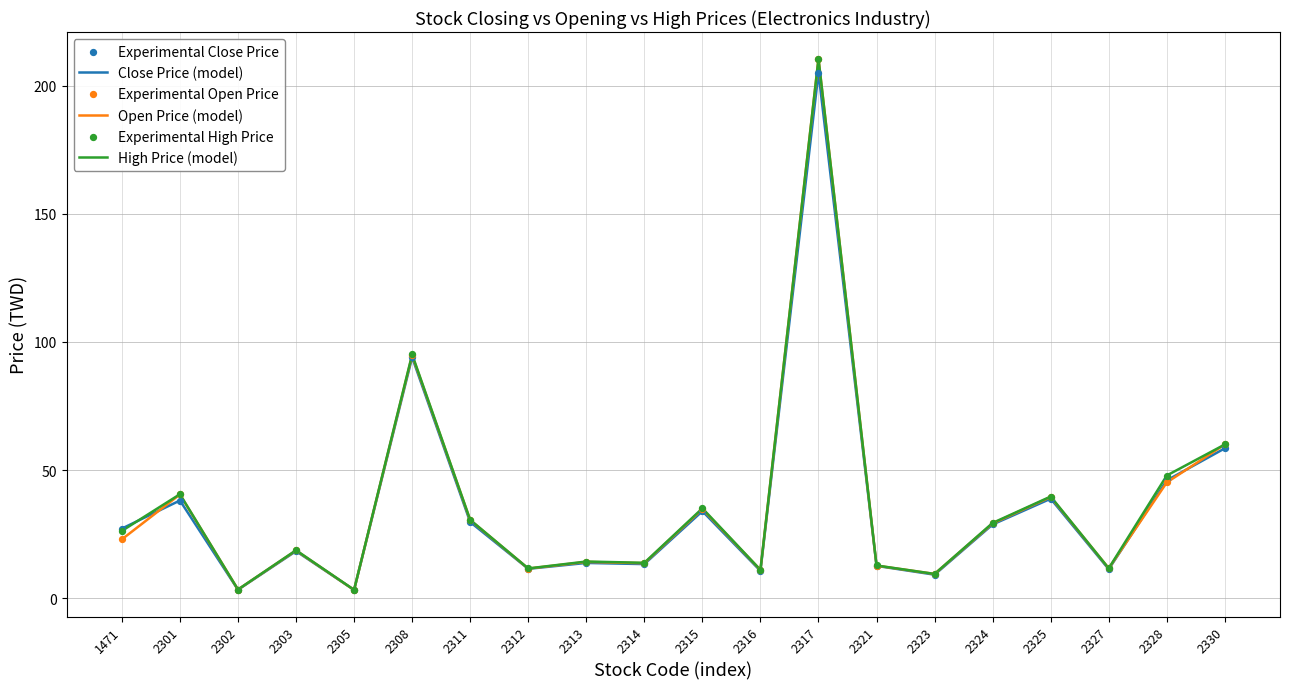

At which category is the sum across all series the highest?

2317